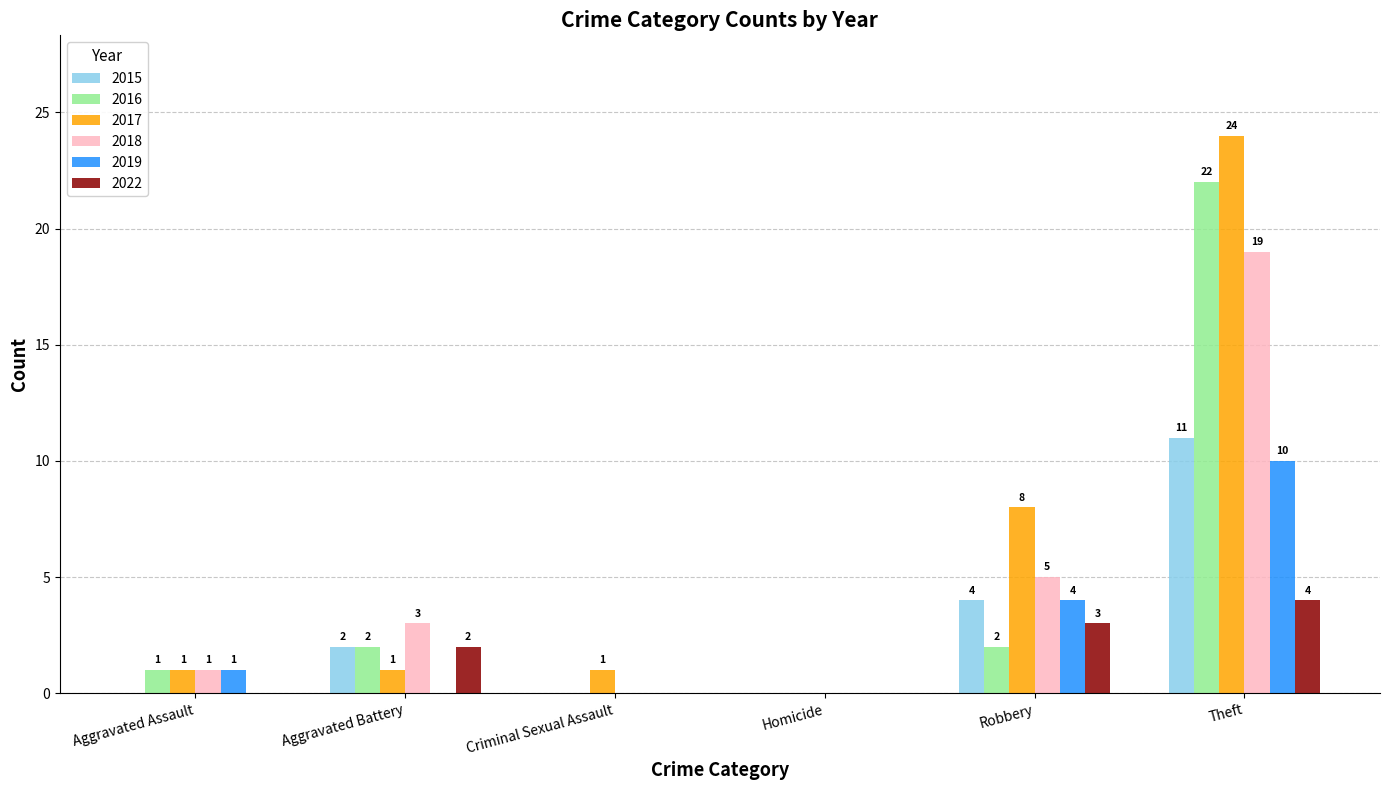

Are the bars grouped side by side (vs. stacked)?

Yes